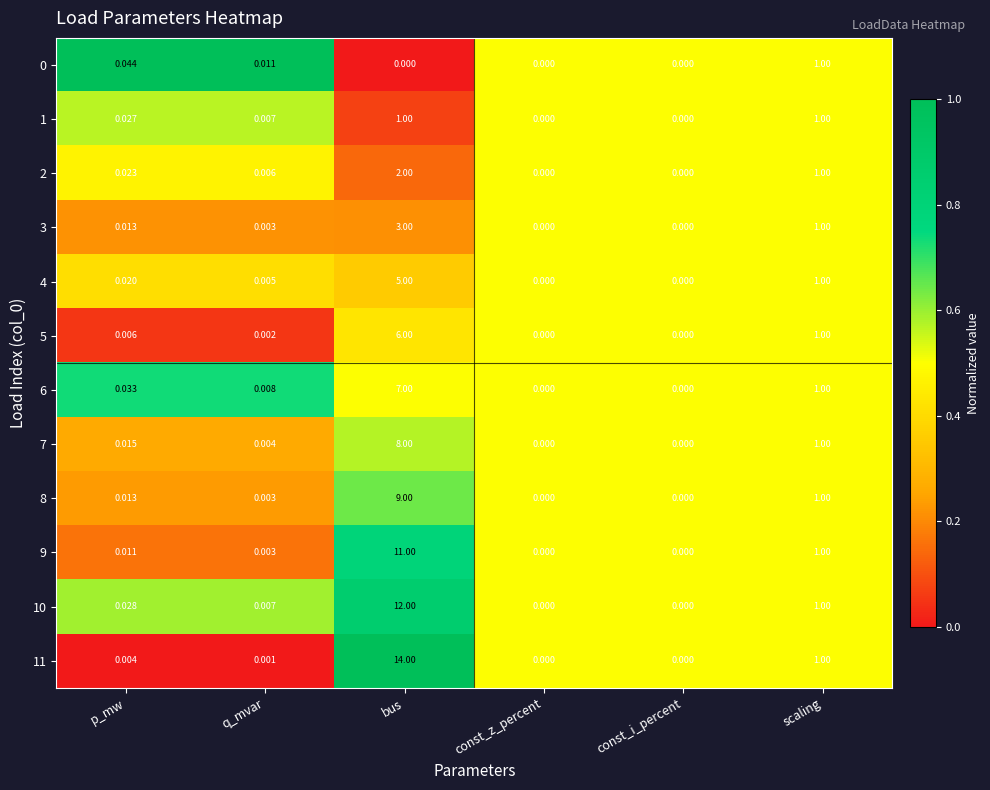

At which label is 5 closest to 3?

scaling